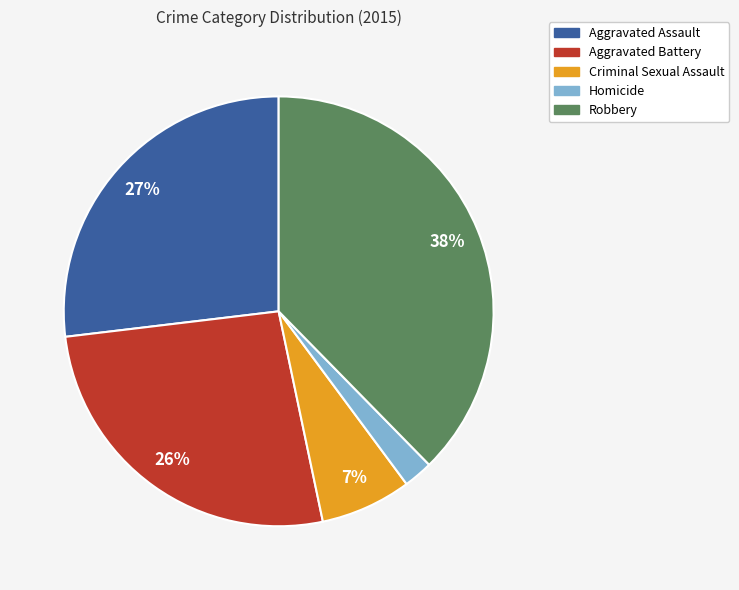

Combined, do Homicide and Aggravated Battery account for over 50%?

No